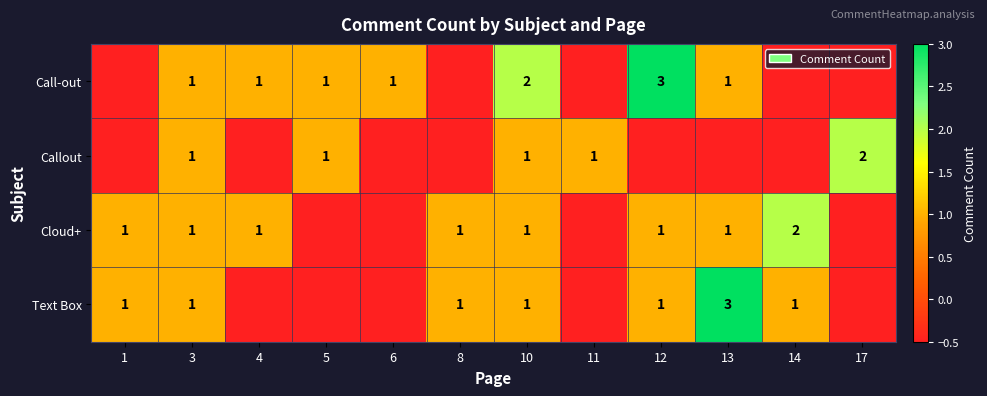

The value of Call-out at 5 is 1.0. True or false?

True